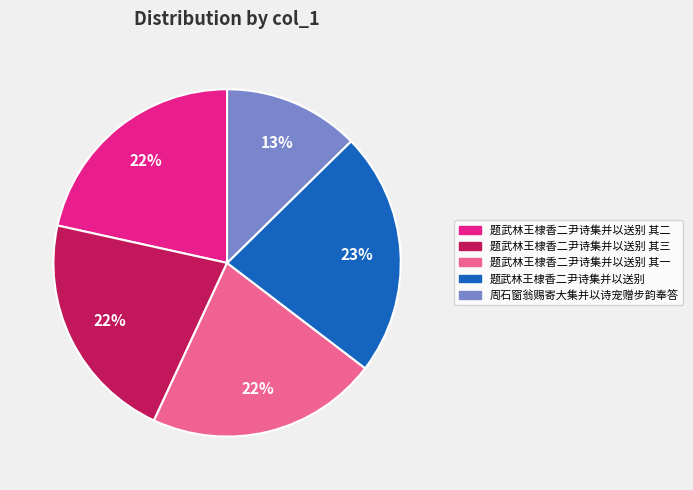

To the nearest percent, what percentage of the pie is 题武林王棣香二尹诗集并以送别 其三?

22%